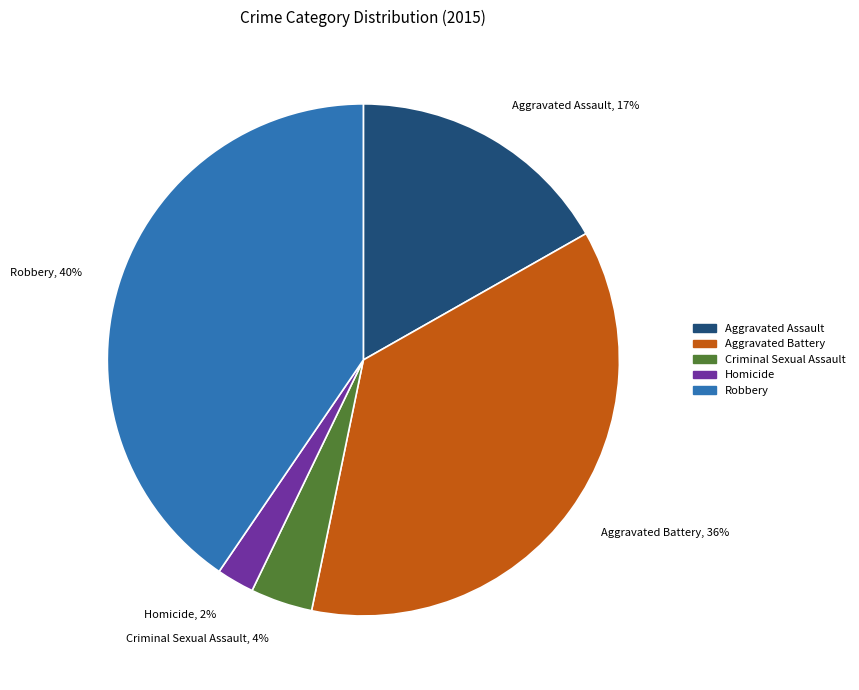

To the nearest percent, what percentage of the pie is Aggravated Battery?

36%